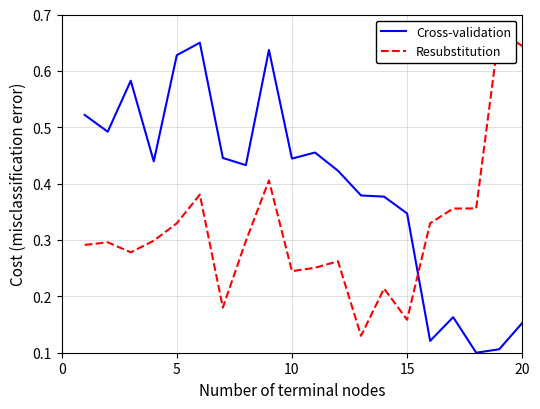

Reading left to right, transcribe all the data shown in this chart.

Cross-validation: 0.5	0.5	0.6	0.4	0.6	0.7	0.4	0.4	0.6	0.4	0.5	0.4	0.4	0.4	0.3	0.1	0.2	0.1	0.1	0.2
Resubstitution: 0.3	0.3	0.3	0.3	0.3	0.4	0.2	0.3	0.4	0.2	0.3	0.3	0.1	0.2	0.2	0.3	0.4	0.4	0.7	0.6